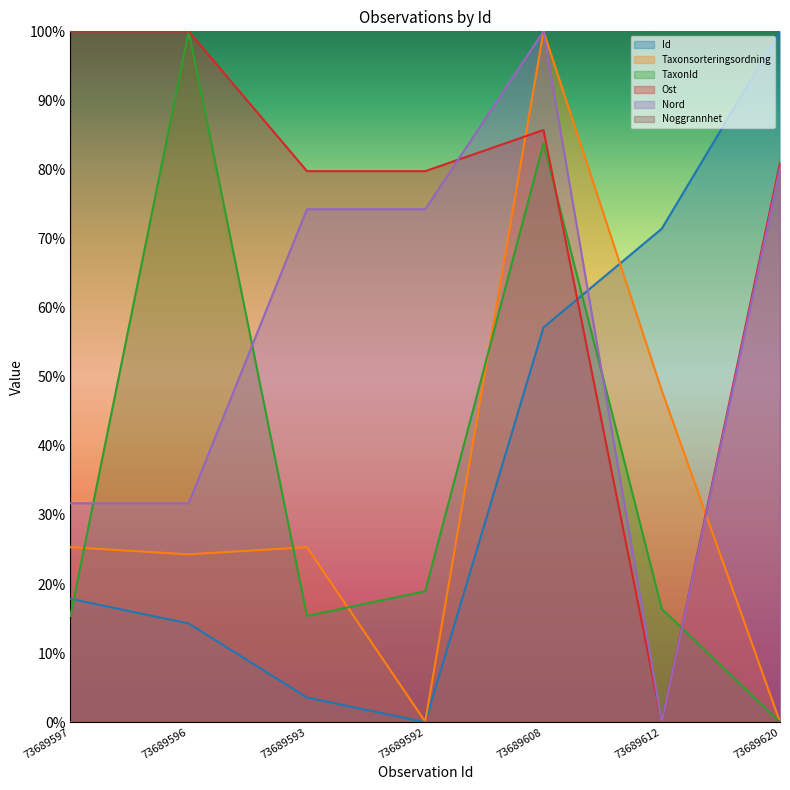

Is it true that Ost equals 0.6 at 73689596?

False